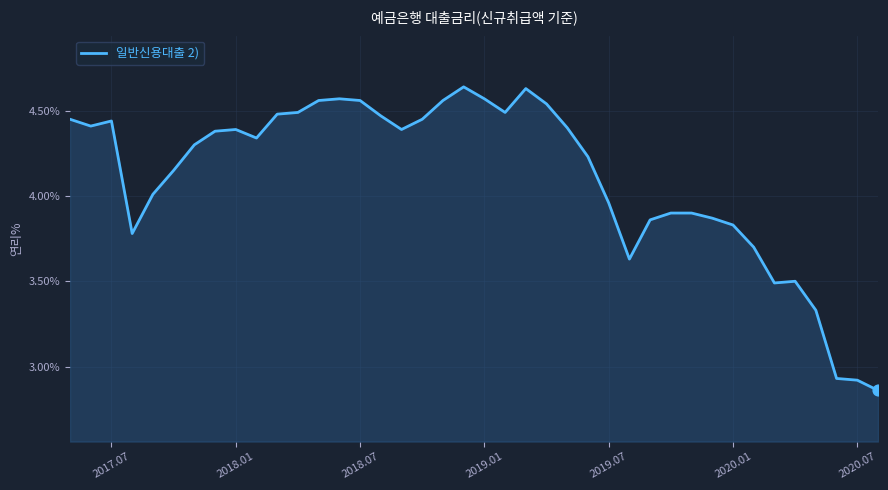

What is the difference between the maximum and minimum values?

1.8